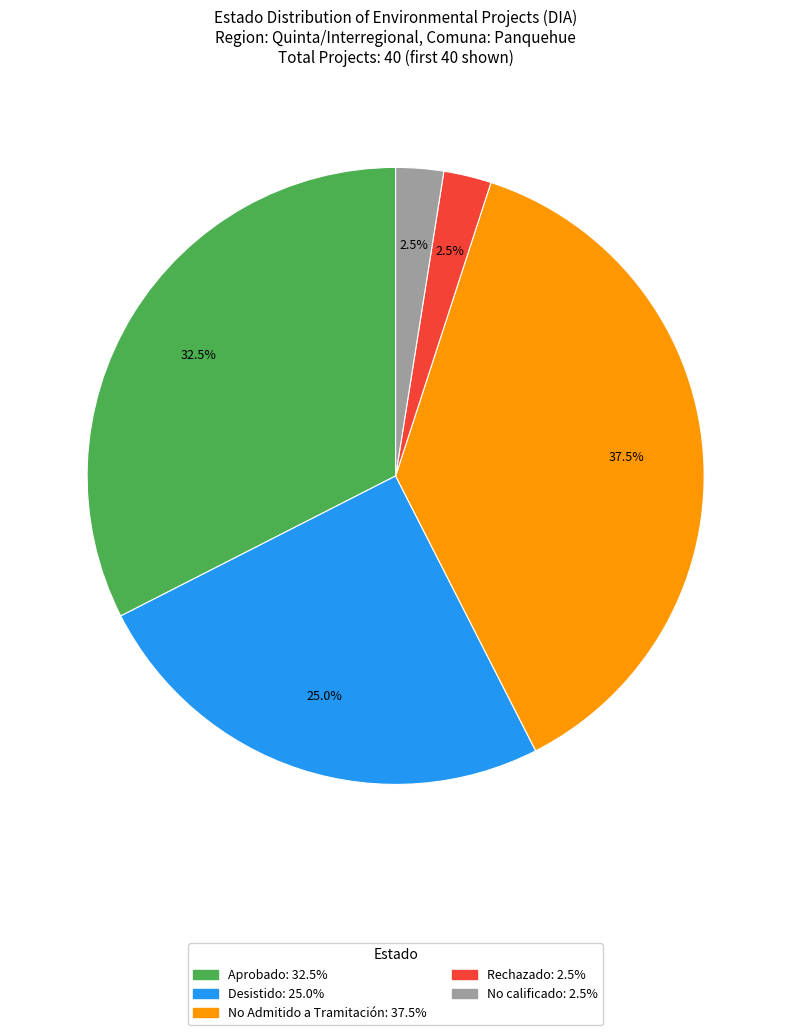

What percentage is NOT represented by Desistido?

75.0%